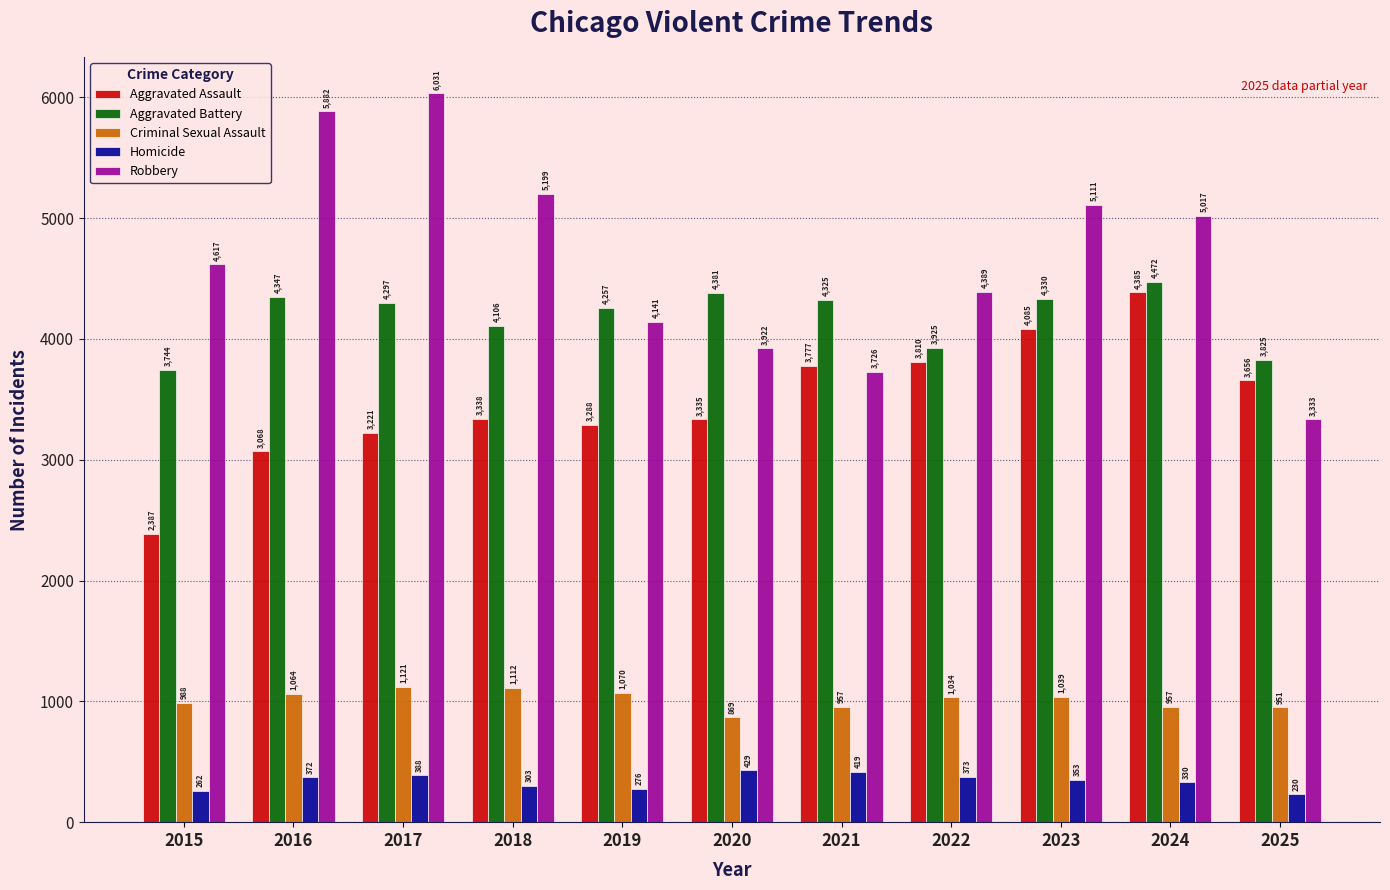

What is the difference between the highest and lowest values at 2021?

3906